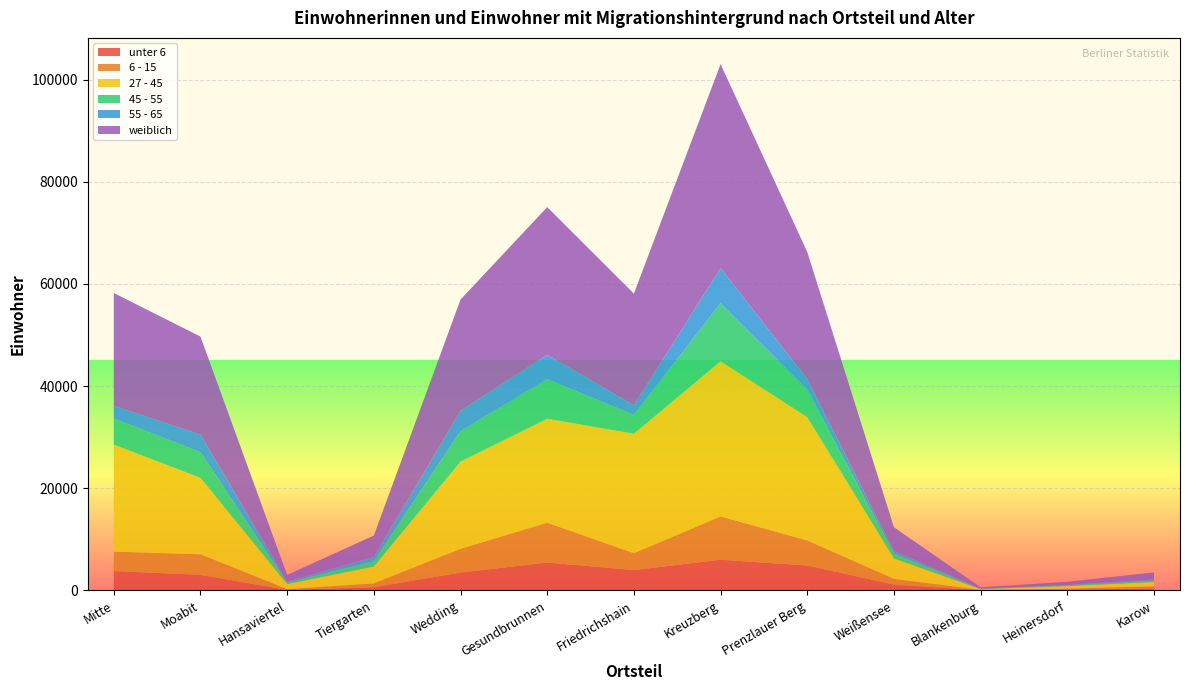

Reading left to right, transcribe all the data shown in this chart.

unter 6: 3803	3057	122	631	3505	5476	3994	6021	4888	1155	53	177	426
6 - 15: 3793	4042	148	758	4647	7797	3294	8480	4902	1114	88	206	380
27 - 45: 20957	14953	987	3291	17064	20354	23392	30379	24138	3998	124	462	859
45 - 55: 5114	5026	292	1031	5956	7729	3705	11348	5402	943	61	155	271
55 - 65: 2488	3446	172	820	3990	4762	1870	6880	2055	504	34	65	205
weiblich: 22085	19182	1324	4212	21789	28934	21860	39923	24881	4662	257	626	1401